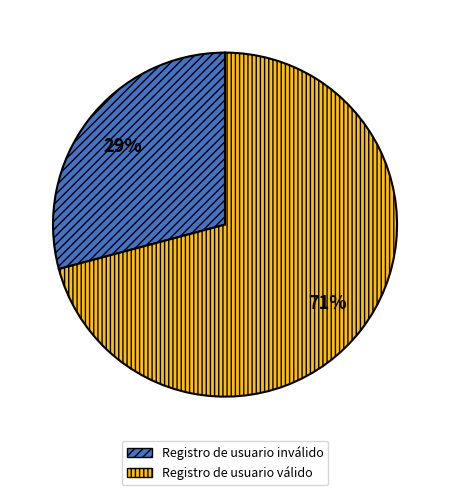

Is Registro de usuario inválido the majority of the pie?

No